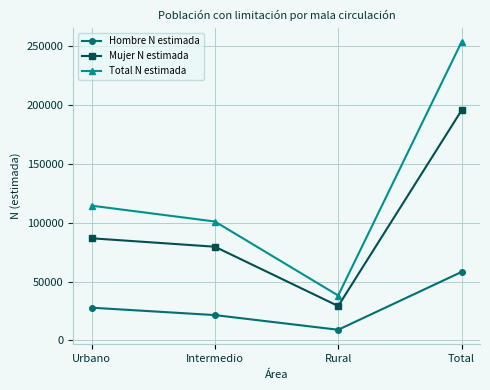

Which series changed the most between Intermedio and Rural?

Total N estimada